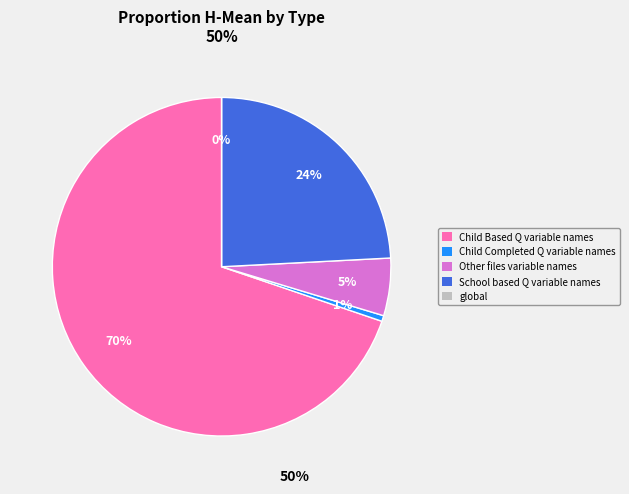

The Child Completed Q variable names slice represents 11% of the pie. True or false?

False